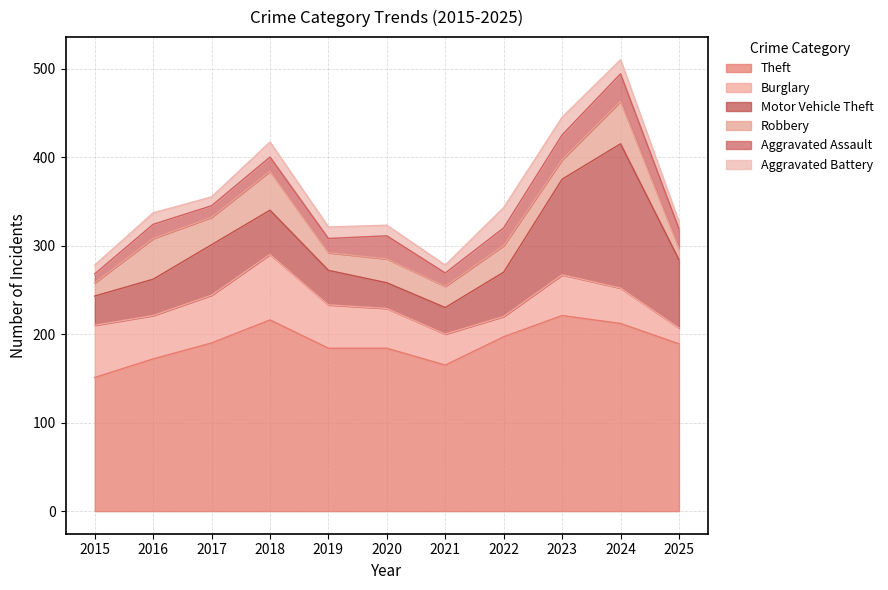

At which label does Aggravated Battery reach its minimum?

2025